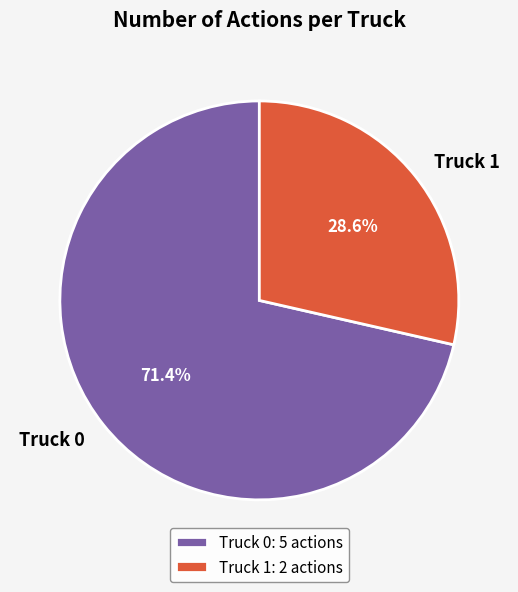

To the nearest percent, what percentage of the pie is Truck 1?

29%